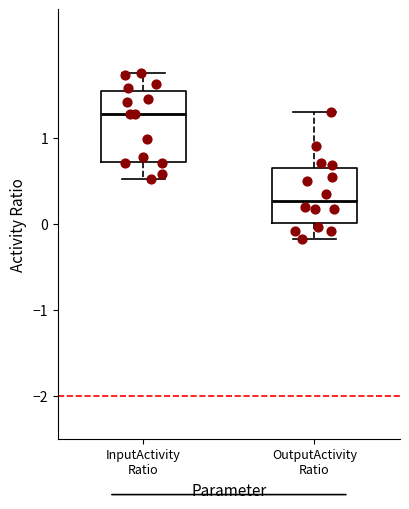

Reading left to right, transcribe this box plot: for each box, give where its median line is, the range the box spans, and where its two whiskers end, as read against the y-axis. The values are not printed on the chart, so give them approximately, as read against the axis.

InputActivity Ratio: median 1.3, box 0.7 to 1.5, whiskers 0.5 to 1.8
OutputActivity Ratio: median 0.3, box 0.0 to 0.6, whiskers -0.2 to 1.3